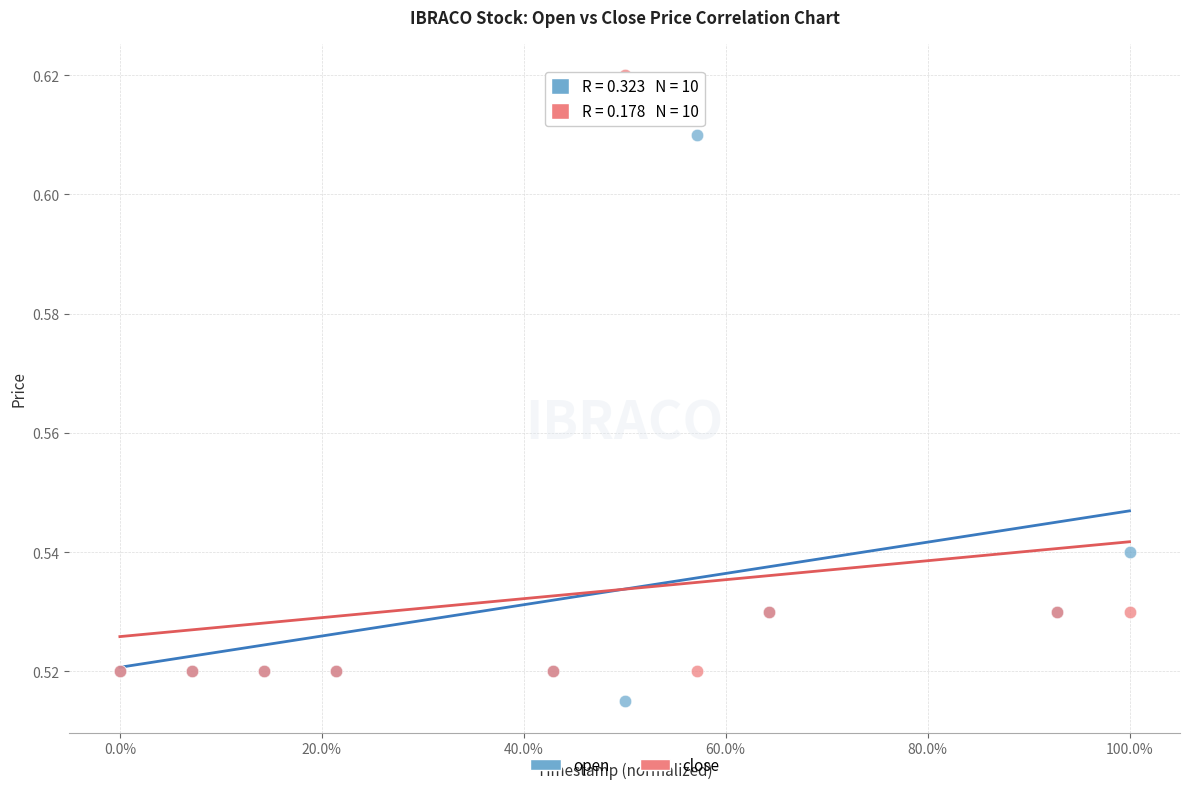

What are all the series names shown in the legend?

open, close